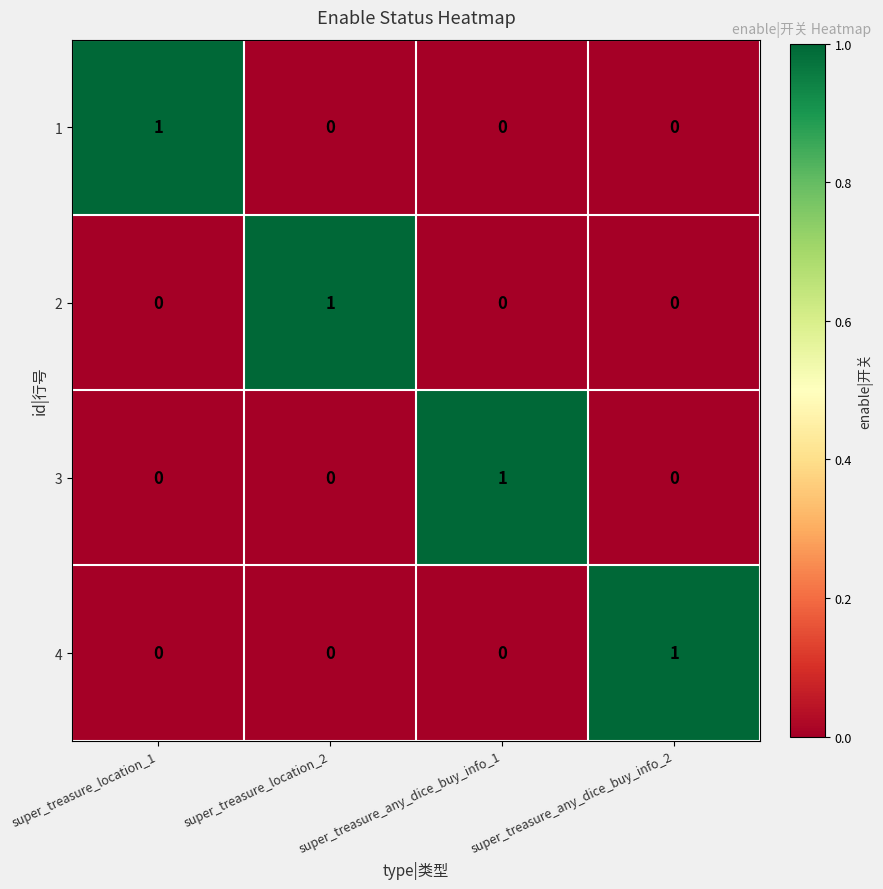

True or false: 2 has a value of 1 at super_treasure_any_dice_buy_info_2.

False